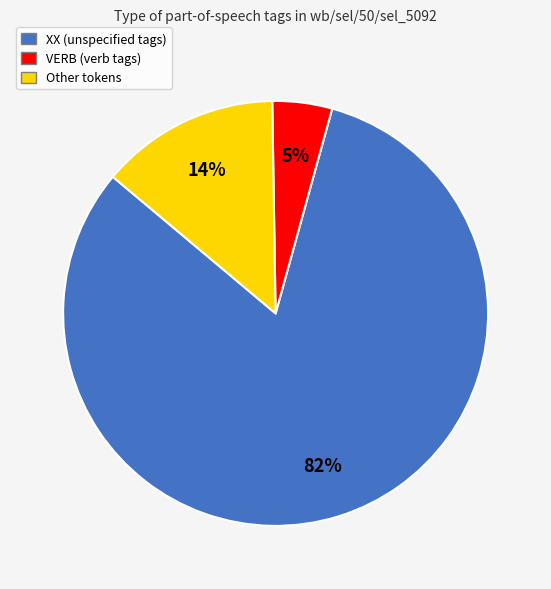

To the nearest percent, what percentage of the pie is Other tokens?

14%